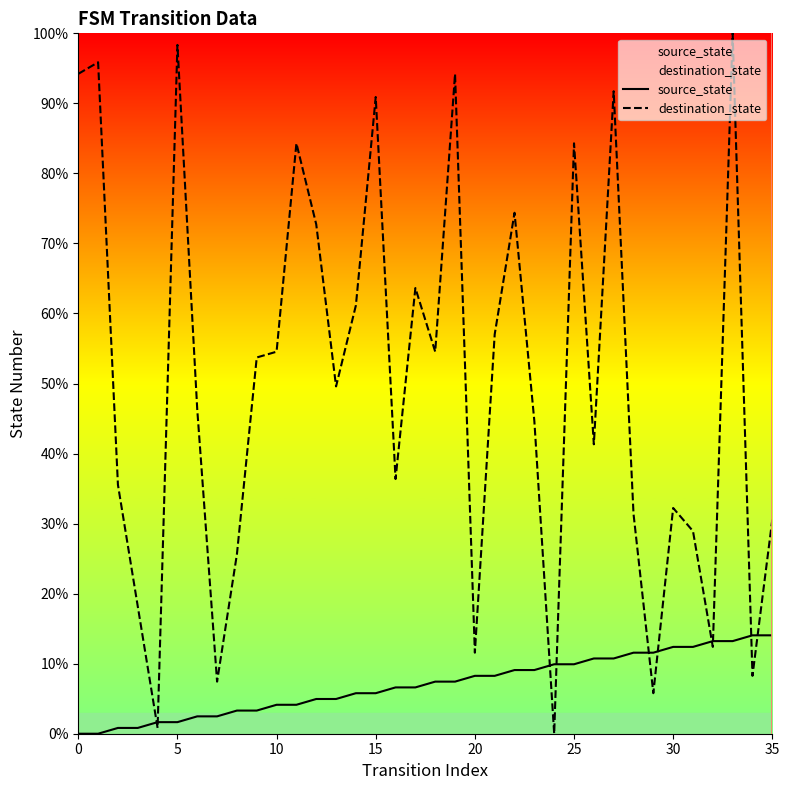

What is the difference between the maximum and minimum values in the destination_state series?

100.0